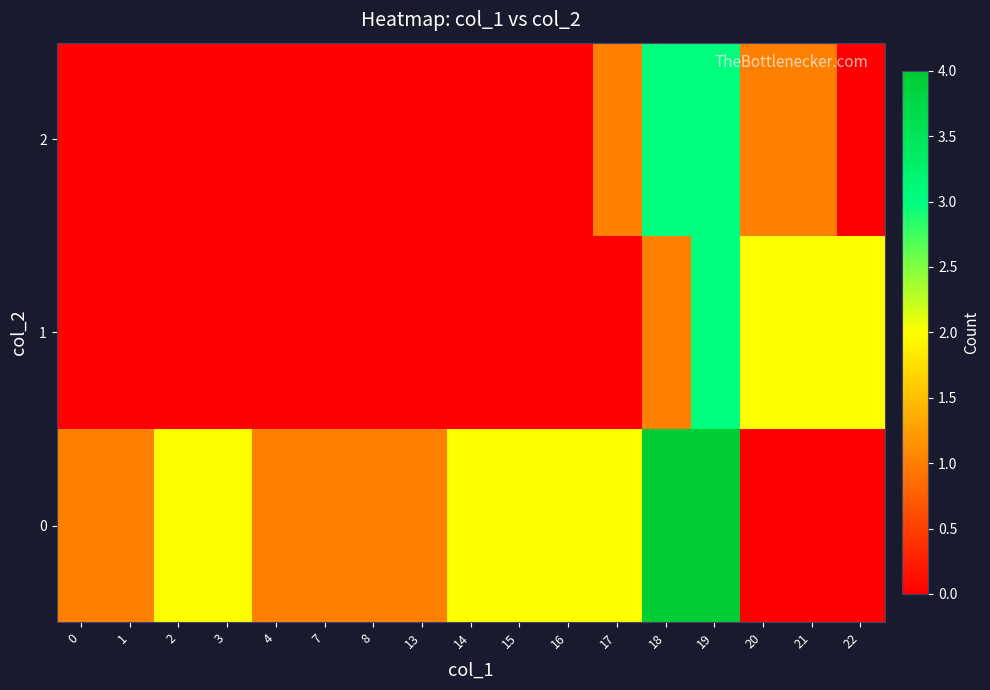

What is the spread (max minus min) of values at 16?

2